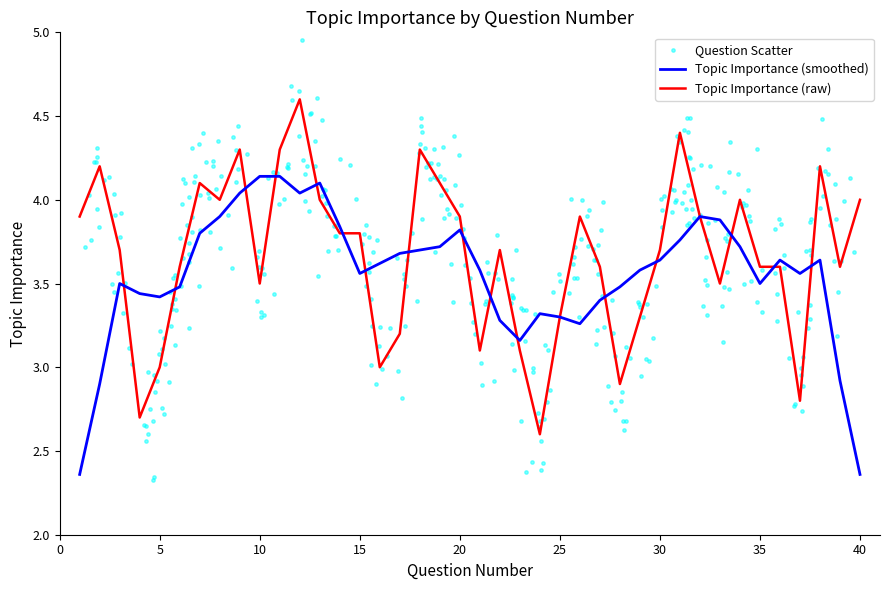

Which has a higher value, 4 or 2?

2